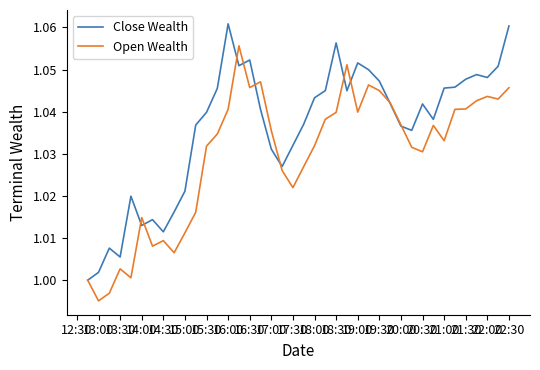

Which series has the largest total across all categories?

Close Wealth